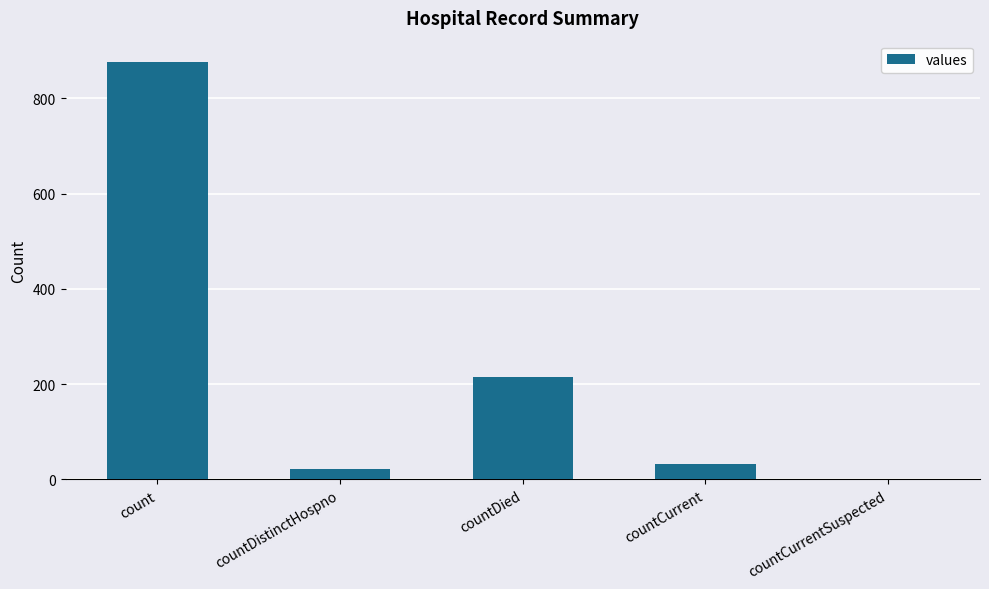

How many positive values are there?

4